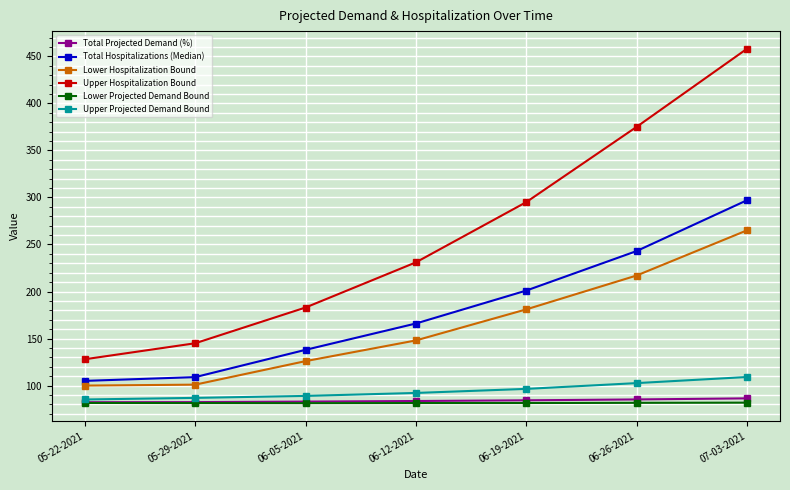

The value of Upper Hospitalization Bound at 06-19-2021 is 416.2. True or false?

False